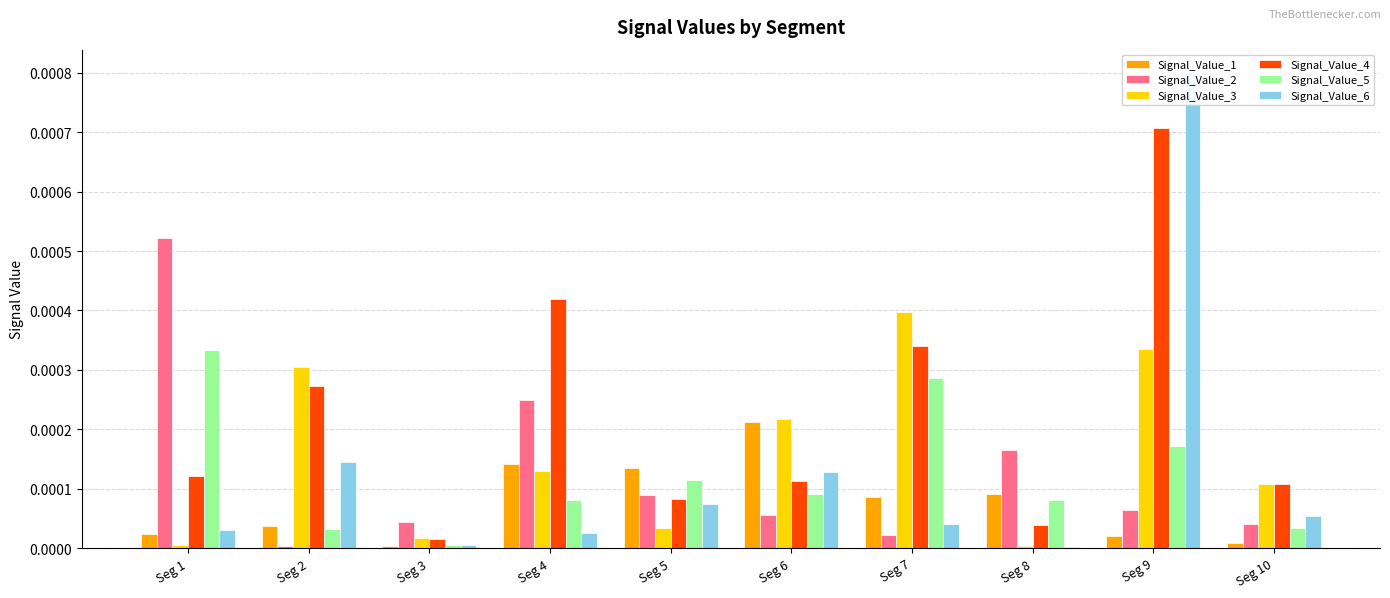

What are all the series names shown in the legend?

Signal_Value_1, Signal_Value_2, Signal_Value_3, Signal_Value_4, Signal_Value_5, Signal_Value_6